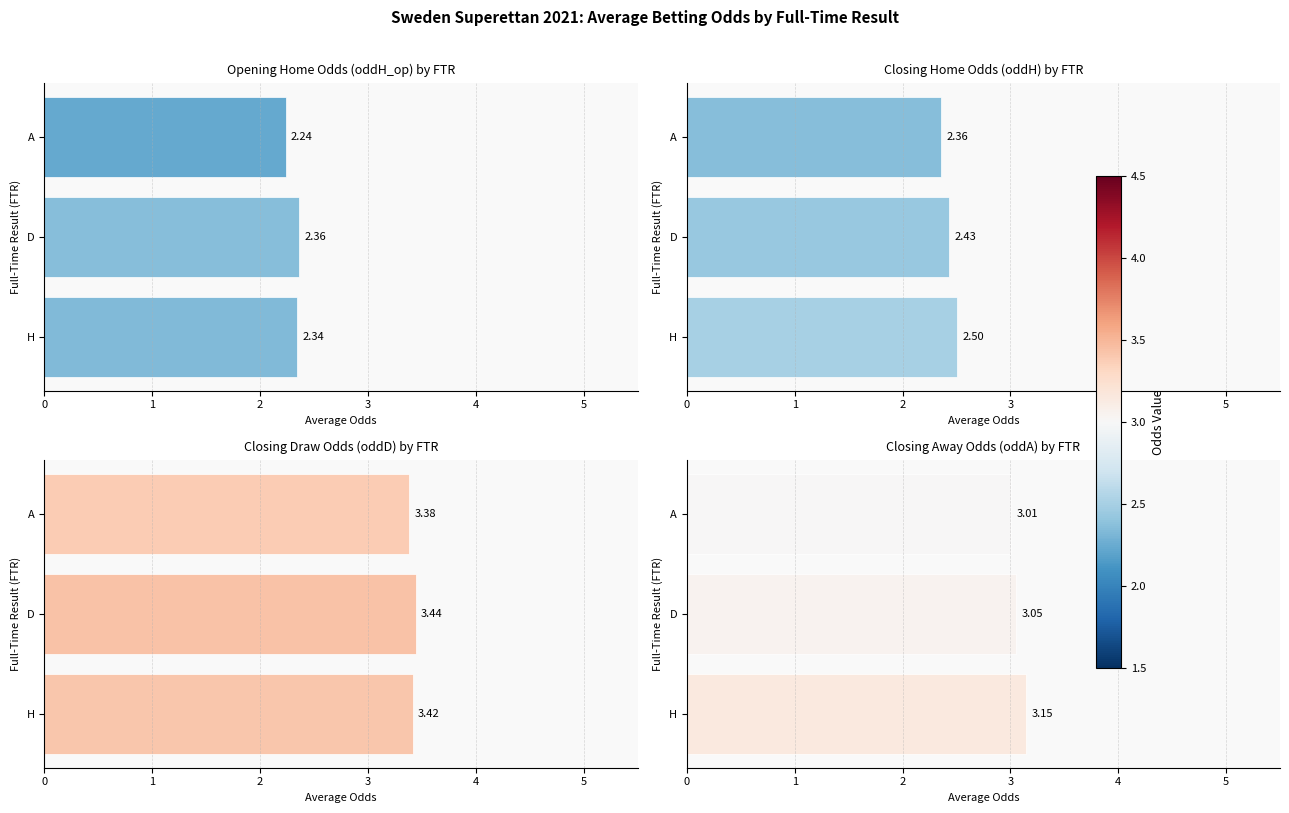

How many data points does each series have?

3